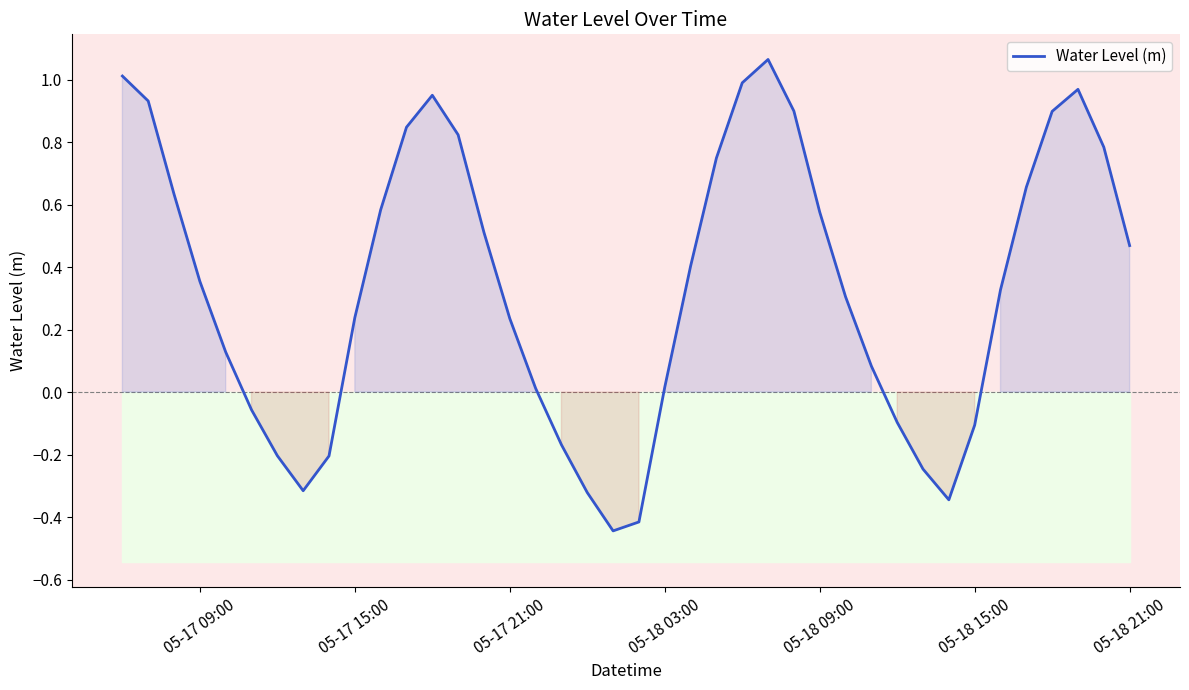

Reading left to right, transcribe all the data shown in this chart.

1.0	0.9	0.6	0.4	0.1	-0.1	-0.2	-0.3	-0.2	0.2	0.6	0.8	0.9	0.8	0.5	0.2	0.0	-0.2	-0.3	-0.4	-0.4	0.0	0.4	0.7	1.0	1.1	0.9	0.6	0.3	0.1	-0.1	-0.2	-0.3	-0.1	0.3	0.7	0.9	1.0	0.8	0.5